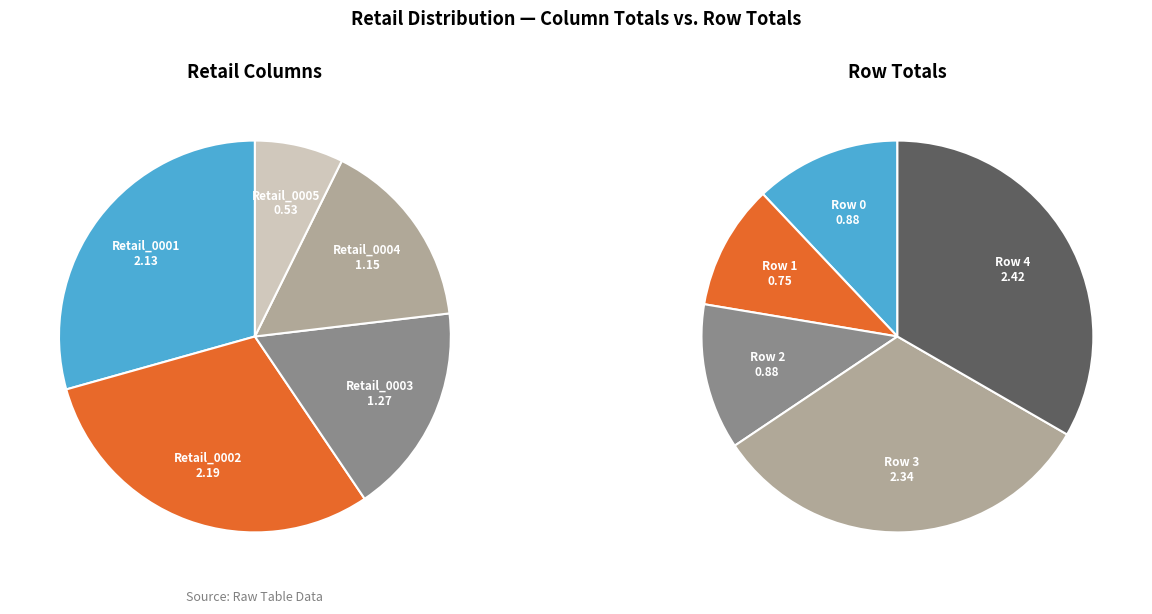

How many slices are in this pie chart?

5